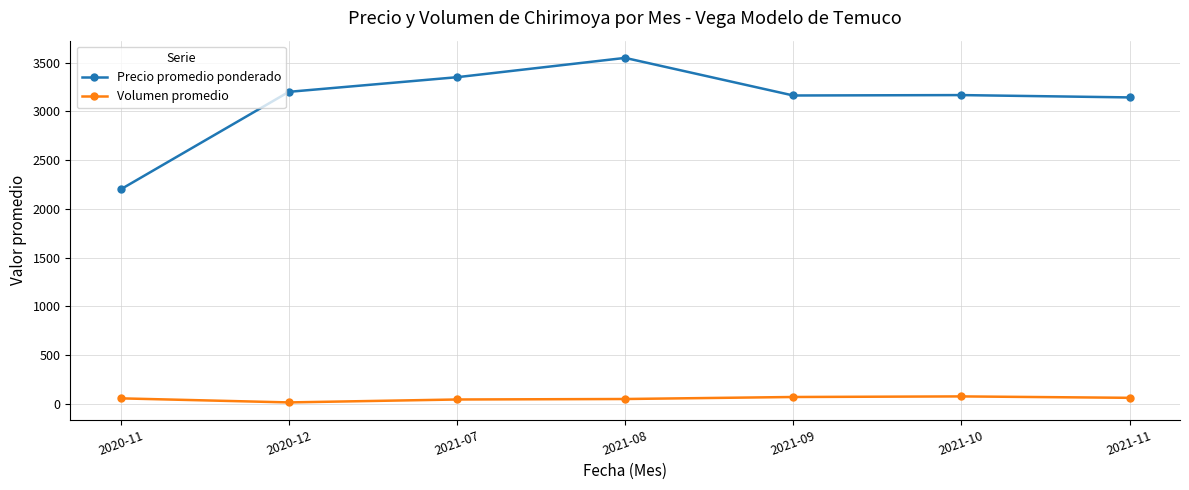

What are all the series names shown in the legend?

Precio promedio ponderado, Volumen promedio